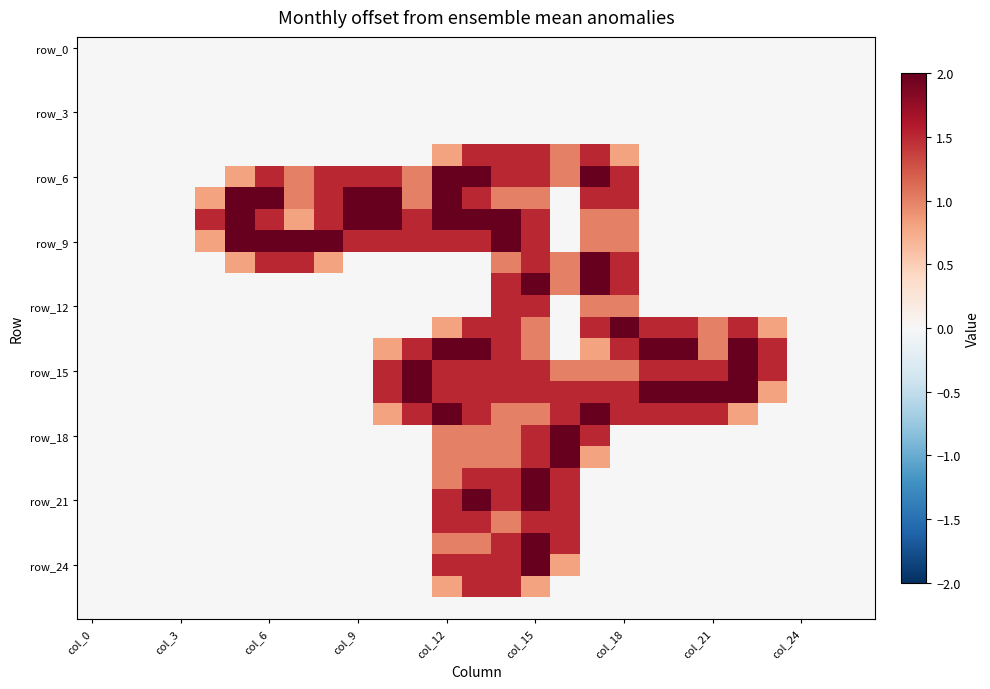

Which series has the largest range (max minus min)?

row_6